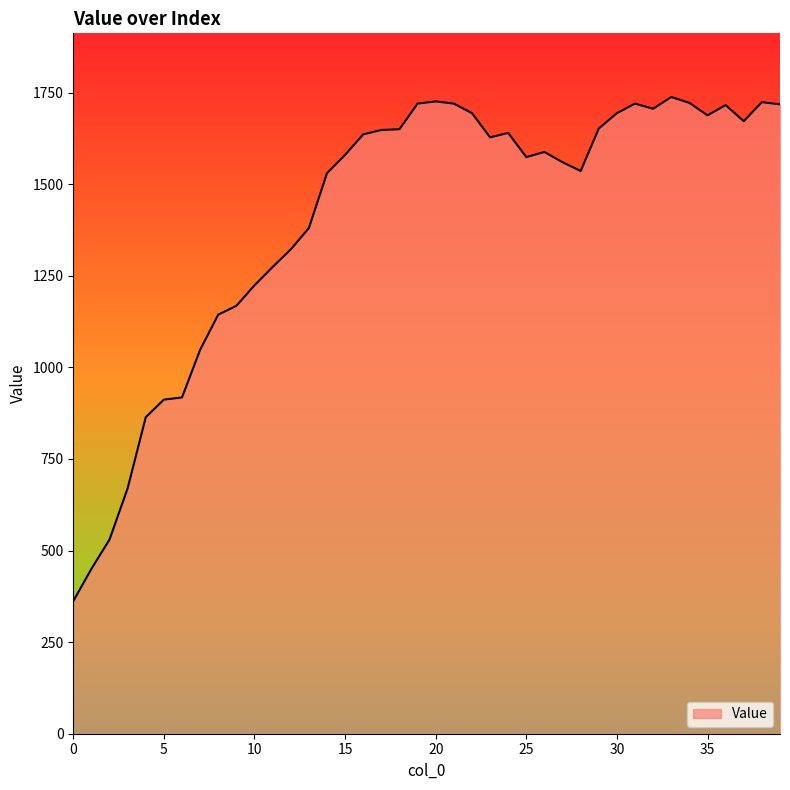

What is the difference between the maximum and minimum values?

1376